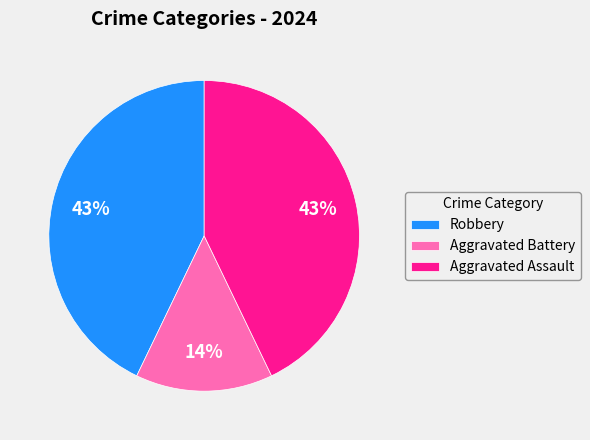

What is the smallest slice in the pie chart?

Aggravated Battery